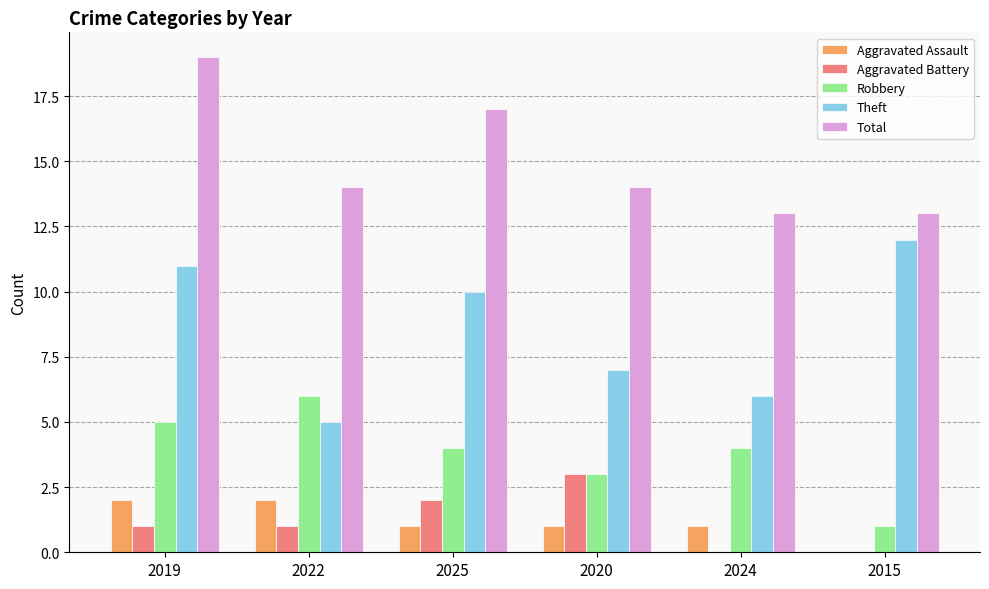

The Aggravated Assault series shows 1 at 2022. True or false?

False